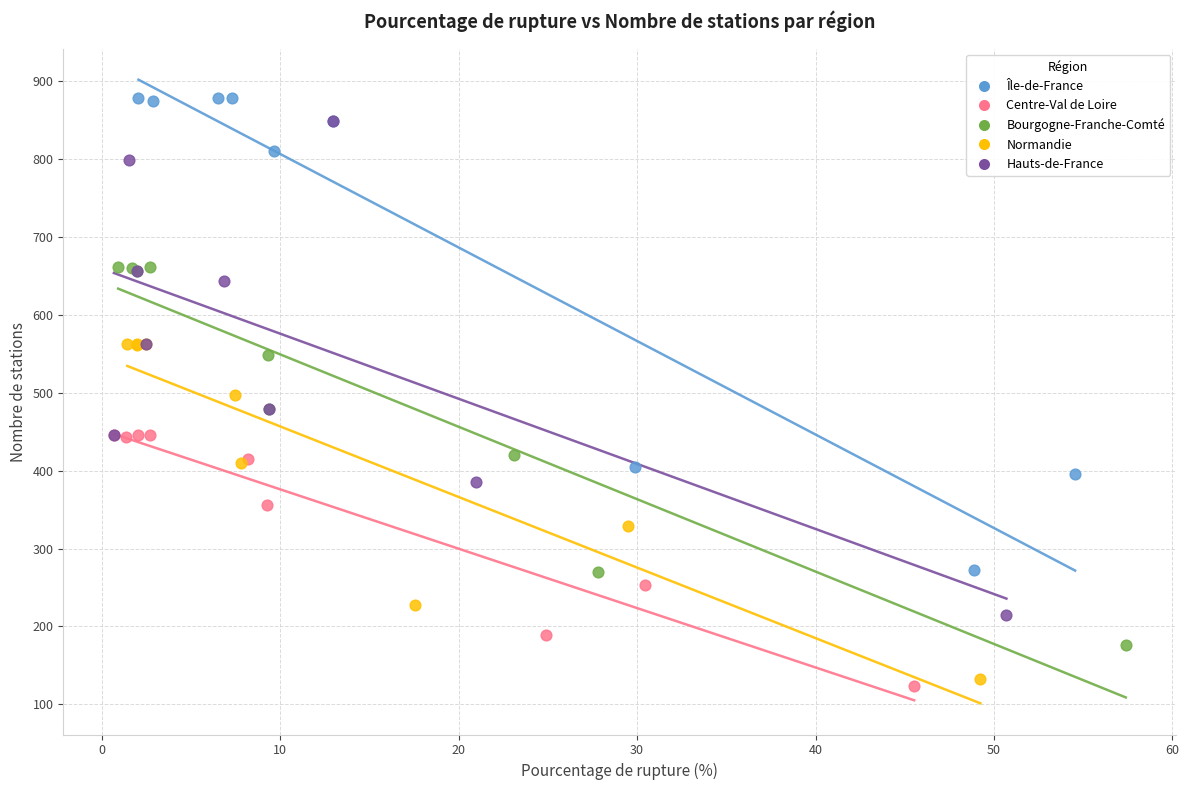

What are all the series names shown in the legend?

Île-de-France, Centre-Val de Loire, Bourgogne-Franche-Comté, Normandie, Hauts-de-France